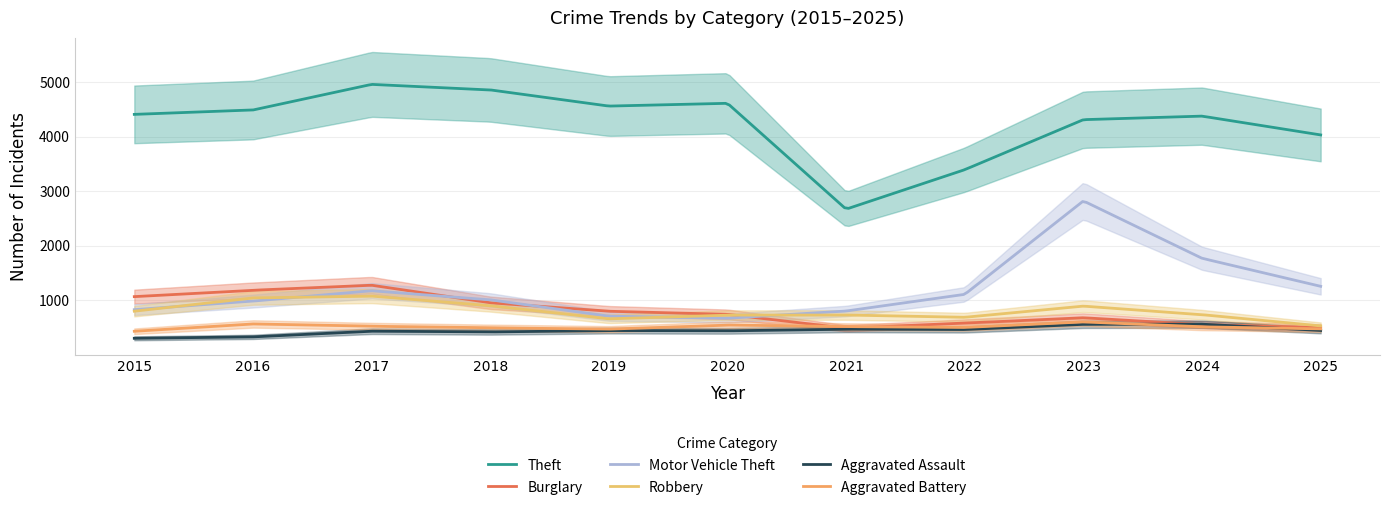

Between 2016 and 2017, which series saw the biggest shift?

Theft